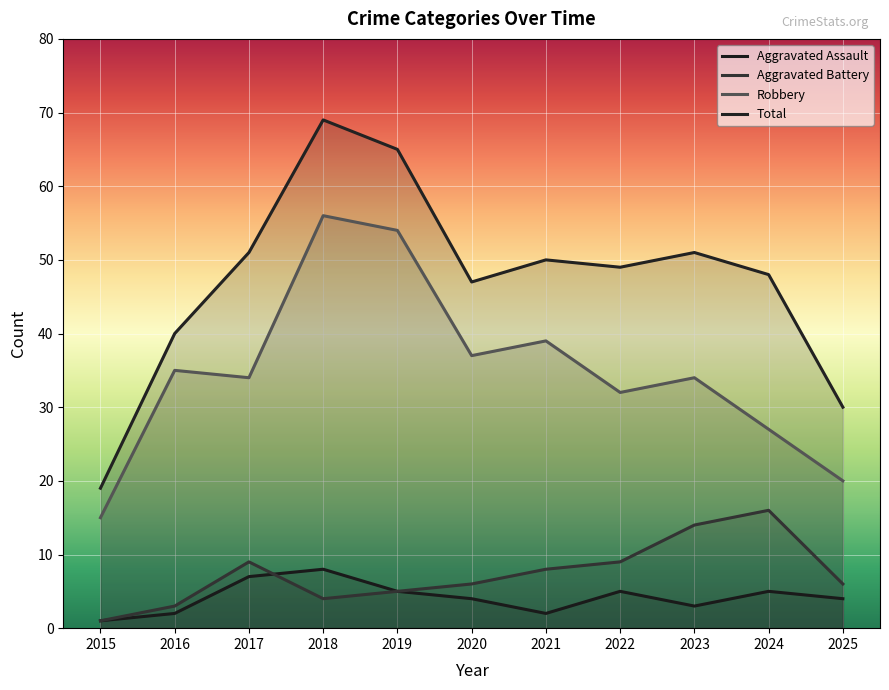

Reading left to right, what are all the values shown in this chart?

Aggravated Assault: 2015=1	2016=2	2017=7	2018=8	2019=5	2020=4	2021=2	2022=5	2023=3	2024=5	2025=4
Aggravated Battery: 2015=1	2016=3	2017=9	2018=4	2019=5	2020=6	2021=8	2022=9	2023=14	2024=16	2025=6
Robbery: 2015=15	2016=35	2017=34	2018=56	2019=54	2020=37	2021=39	2022=32	2023=34	2024=27	2025=20
Total: 2015=19	2016=40	2017=51	2018=69	2019=65	2020=47	2021=50	2022=49	2023=51	2024=48	2025=30